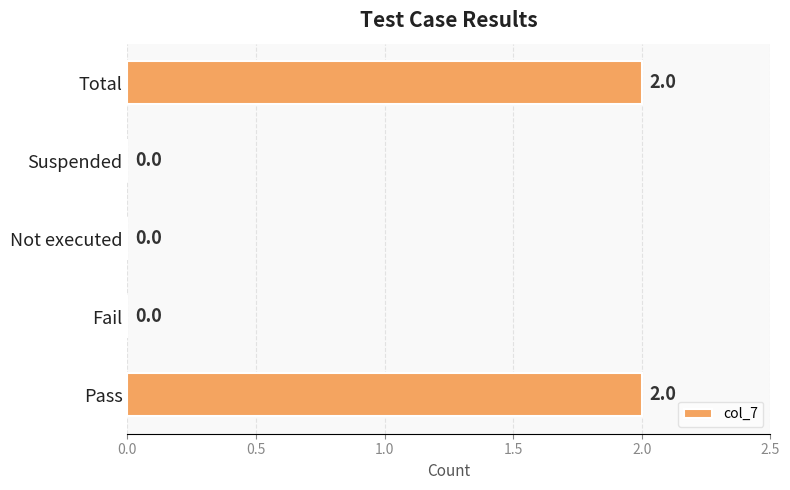

Which has a higher value, Pass or Not executed?

Pass